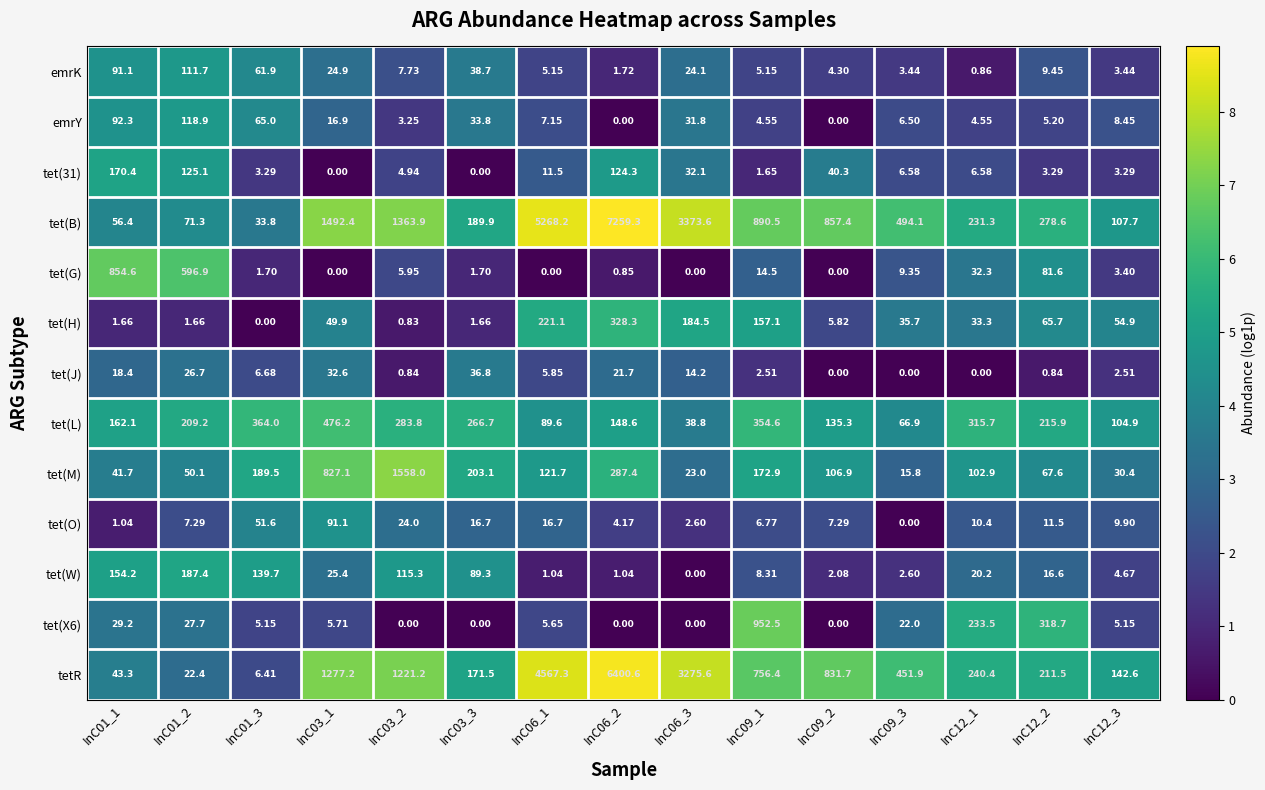

Which series changed the most between InC06_1 and InC09_3?

tet(B)